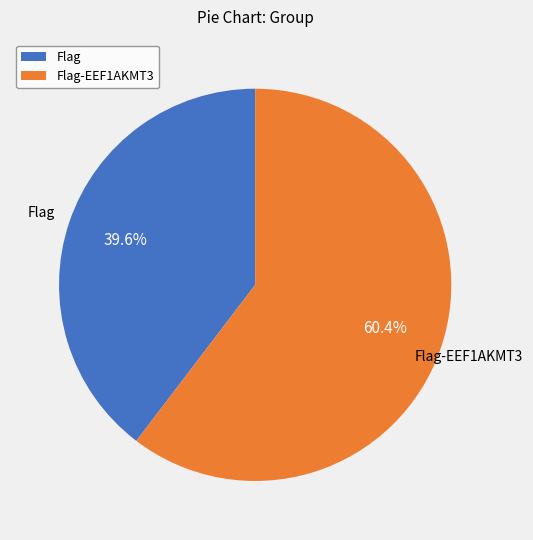

Rank the categories by value from lowest to highest.

Flag, Flag-EEF1AKMT3